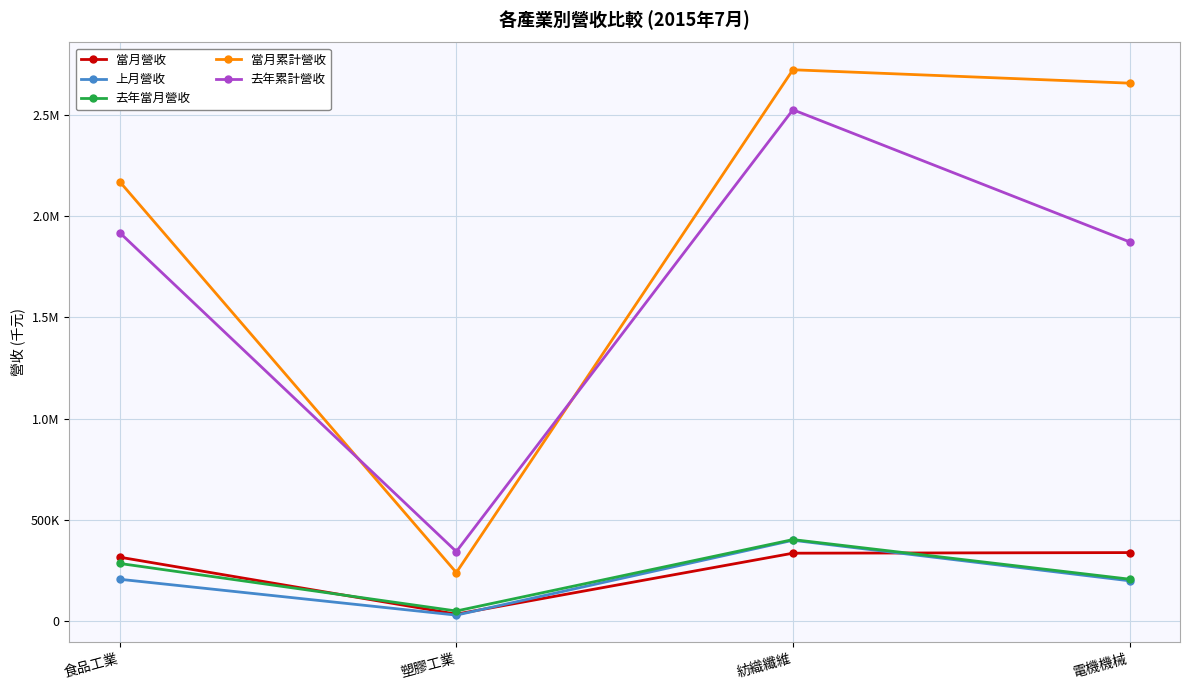

What is the approximate value of 去年累計營收 at 塑膠工業?

343992